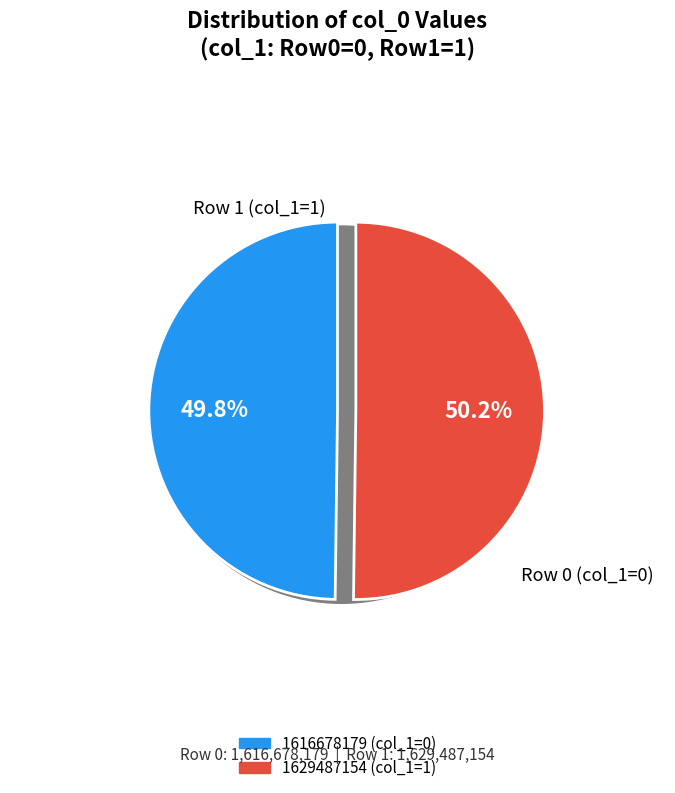

Does any single category account for the majority?

Yes